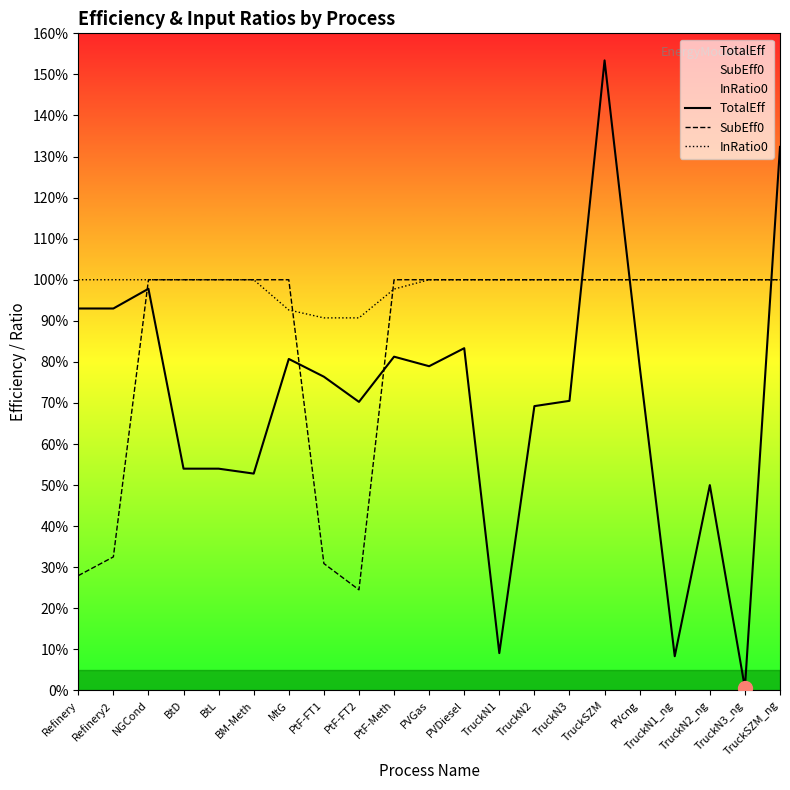

Does the chart have visible grid lines?

No